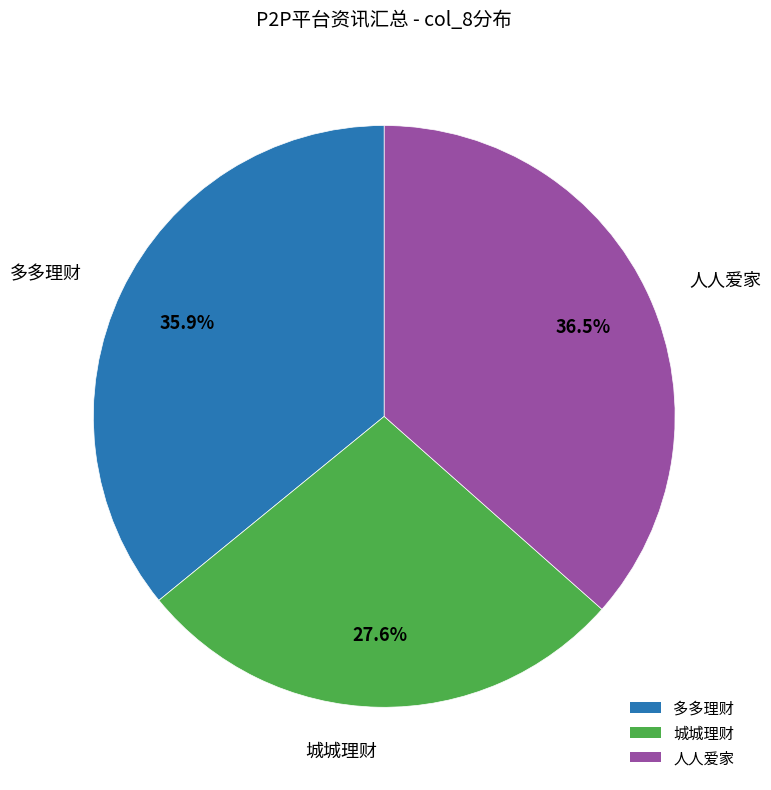

Does any single category account for the majority?

No